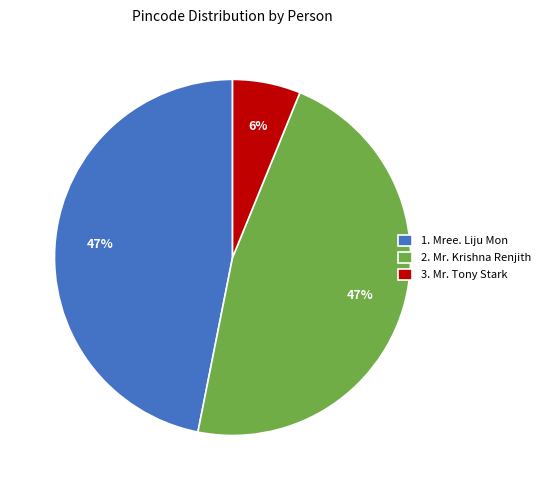

To the nearest percent, what is the combined percentage of 2. Mr. Krishna Renjith and 3. Mr. Tony Stark?

53%